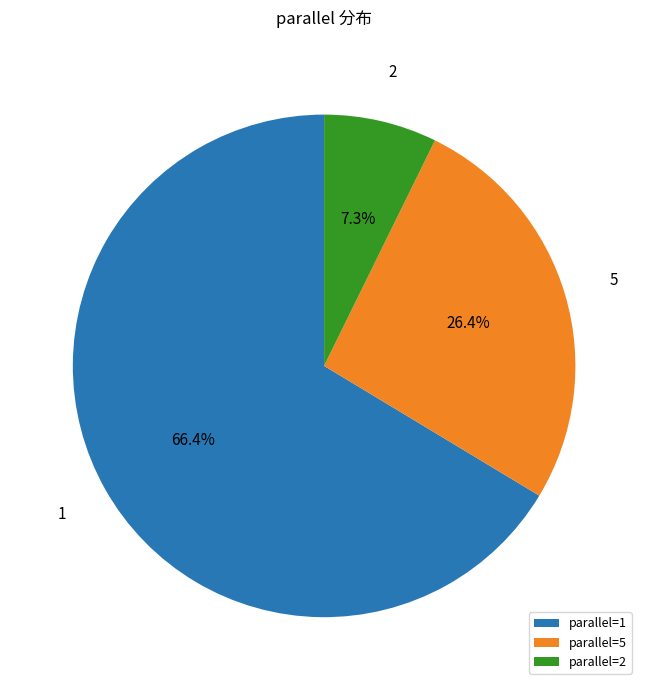

Approximately how many times larger is the value at 5 compared to 1?

0.4